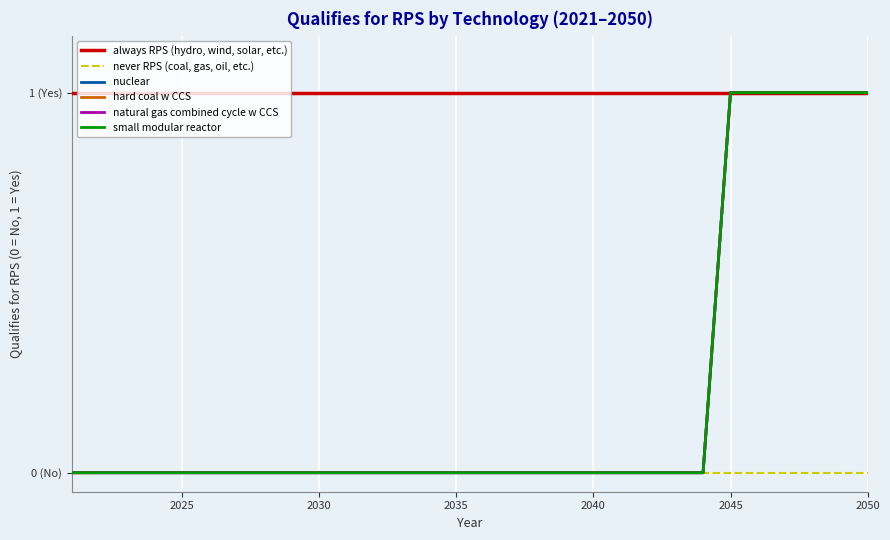

Does the chart display data point markers on the line(s)?

No